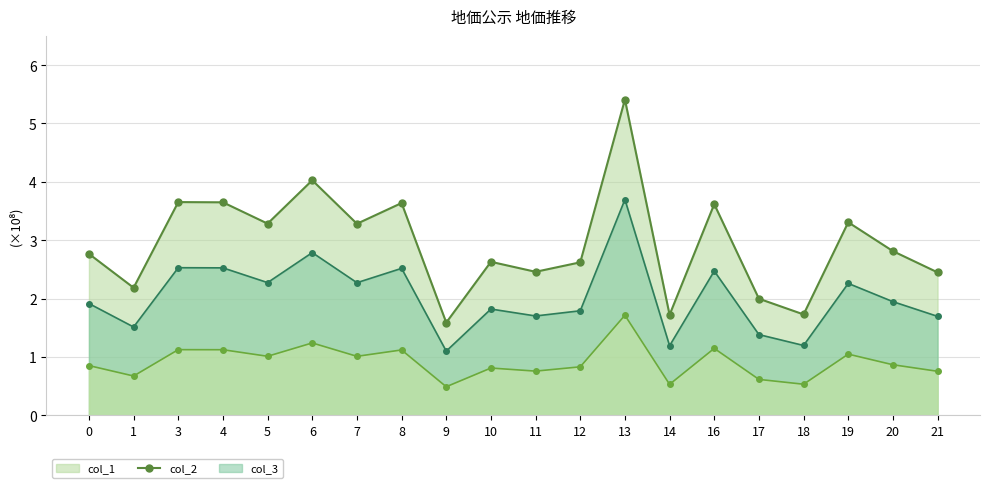

What is the spread (max minus min) of values at 19?

225926228.7